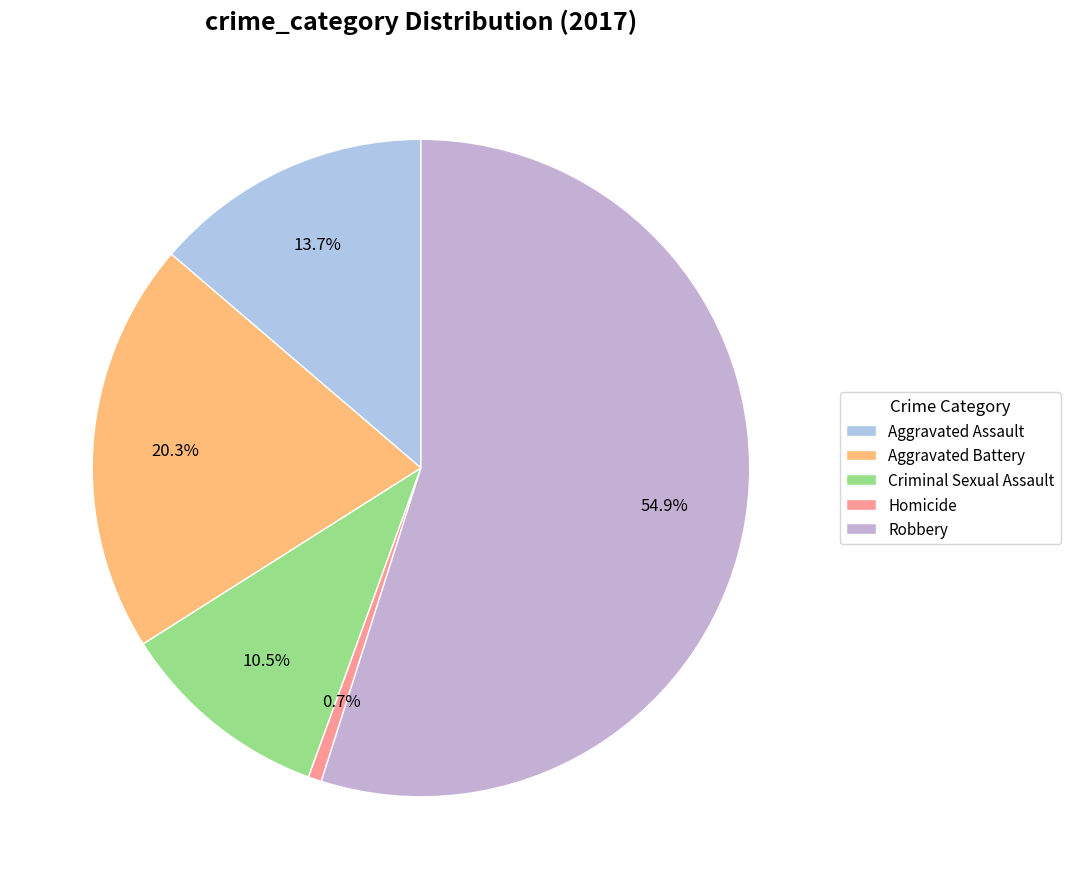

True or false: Aggravated Assault accounts for 14% of the total.

True